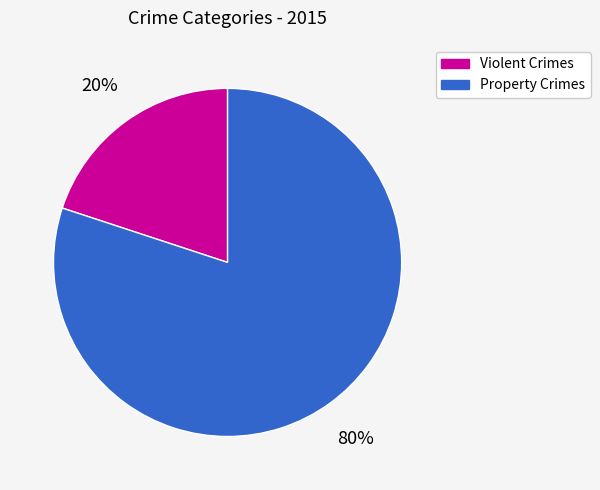

Do Property Crimes and Violent Crimes together represent more than half of the pie?

Yes